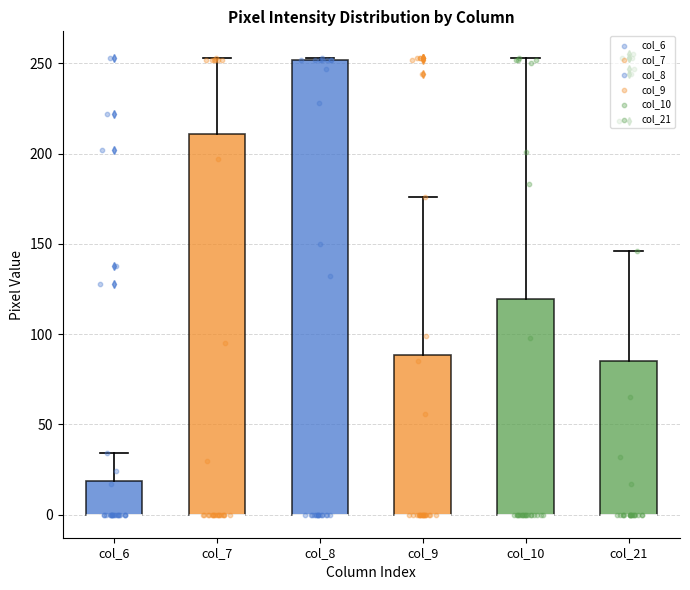

Reading left to right, transcribe this box plot: for each box, give where its median line is, the range the box spans, and where its two whiskers end, as read against the y-axis. The values are not printed on the chart, so give them approximately, as read against the axis.

col_6: median 0 (drawn on the box's lower edge), box 0 to 20, whiskers 0 to 35
col_7: median 0 (drawn on the box's lower edge), box 0 to 210, whiskers 0 to 255
col_8: median 0 (drawn on the box's lower edge), box 0 to 250, whiskers 0 to 255
col_9: median 0 (drawn on the box's lower edge), box 0 to 90, whiskers 0 to 175
col_10: median 0 (drawn on the box's lower edge), box 0 to 120, whiskers 0 to 255
col_21: median 0 (drawn on the box's lower edge), box 0 to 85, whiskers 0 to 145